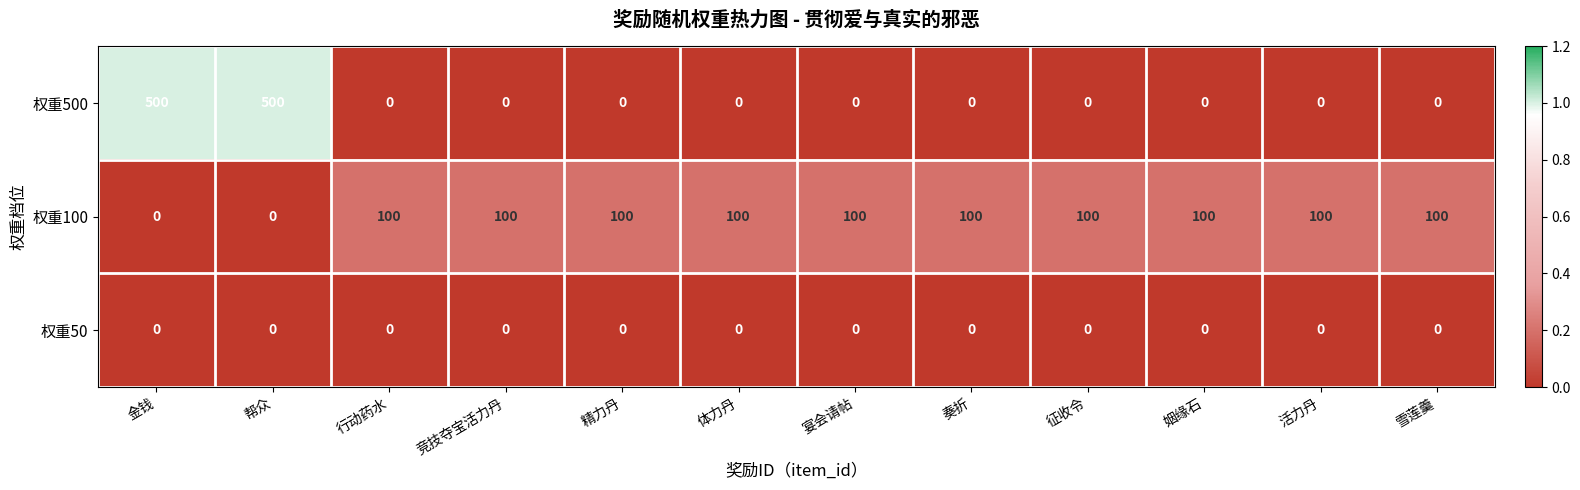

What is the spread (max minus min) of values at 精力丹?

100